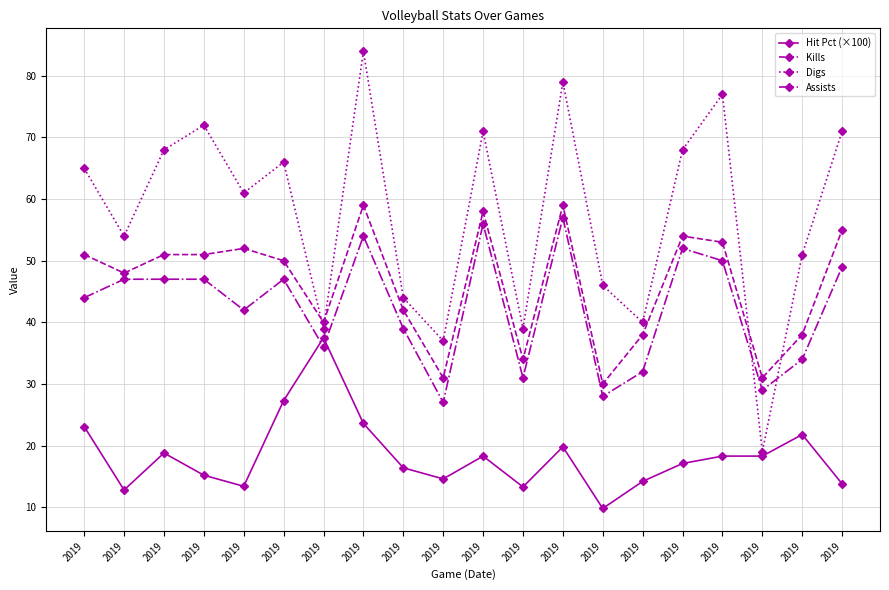

What are all the series names shown in the legend?

Hit Pct (×100), Kills, Digs, Assists